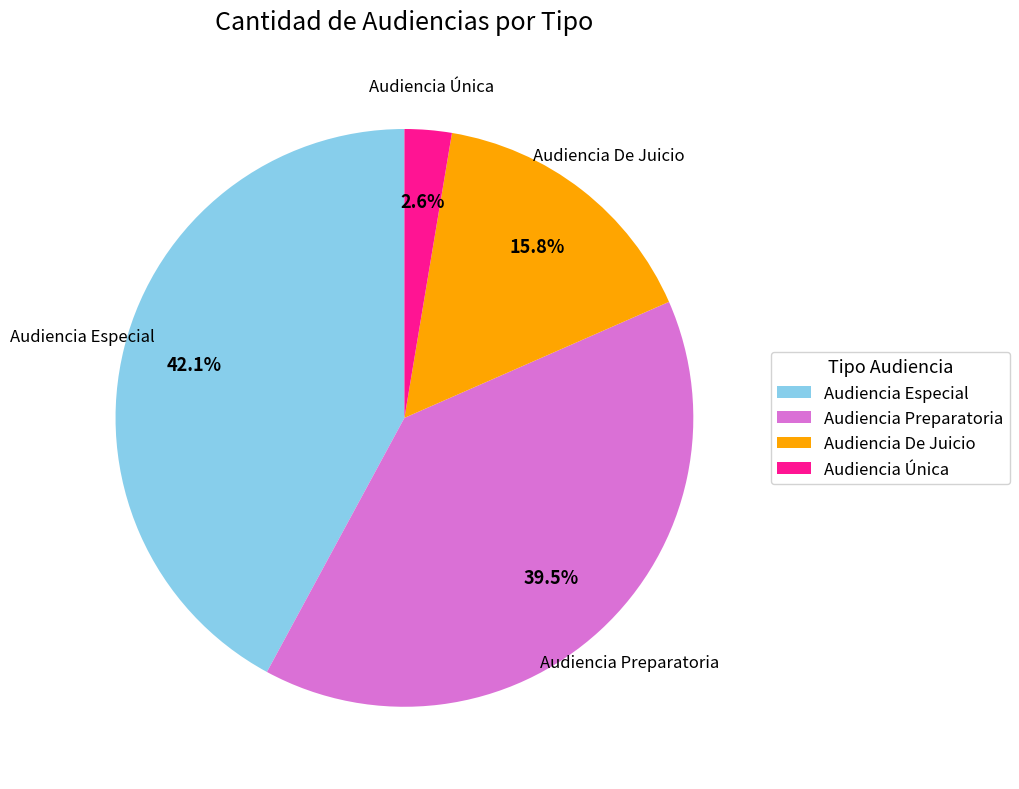

What percentage is NOT represented by Audiencia De Juicio?

84.2%